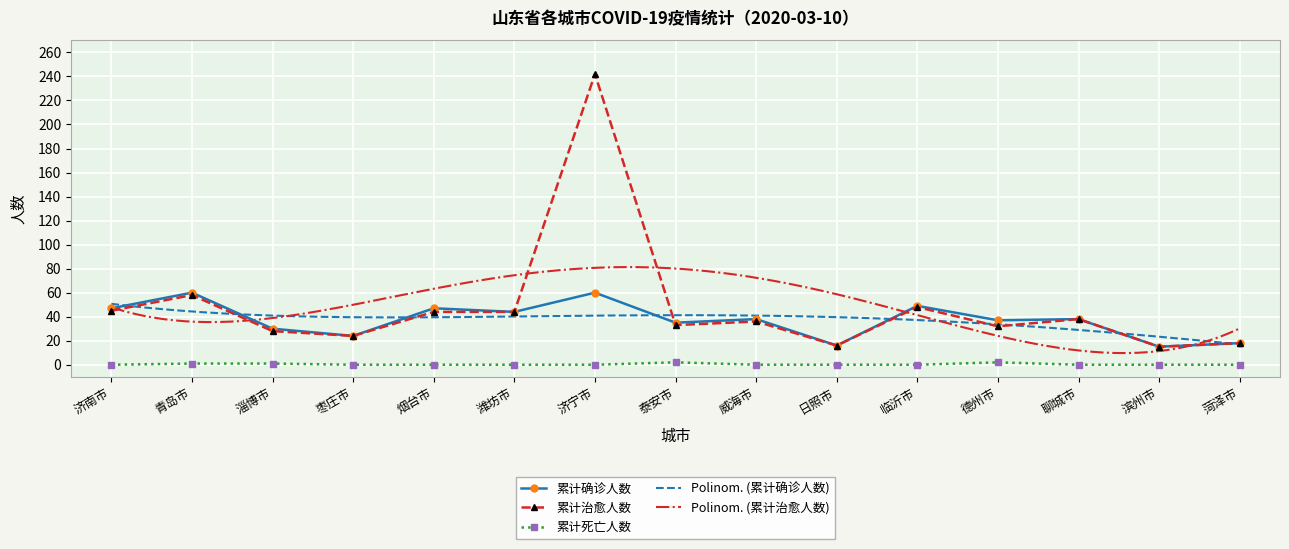

True or false: 累计死亡人数 has a value of 0 at 潍坊市.

True